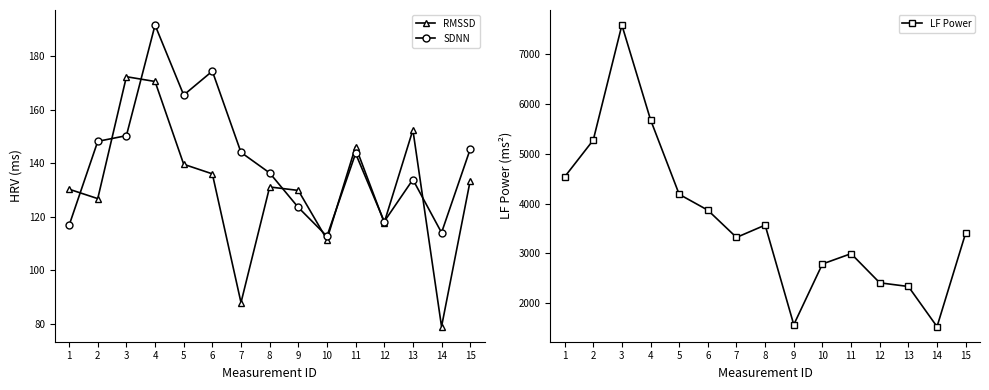

How many lines are shown in the chart?

3